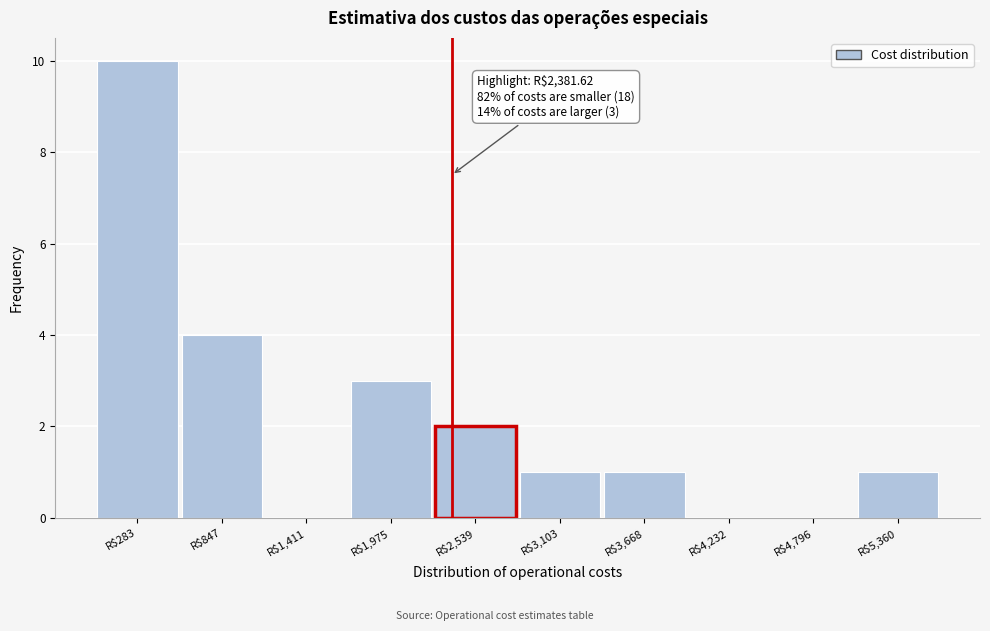

Which range on the x-axis has the tallest bar?

0 to 600